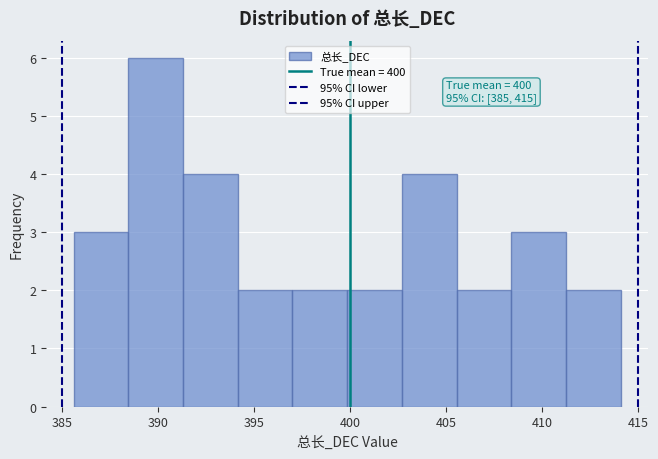

Which range on the x-axis has the tallest bar?

388.5 to 391.5